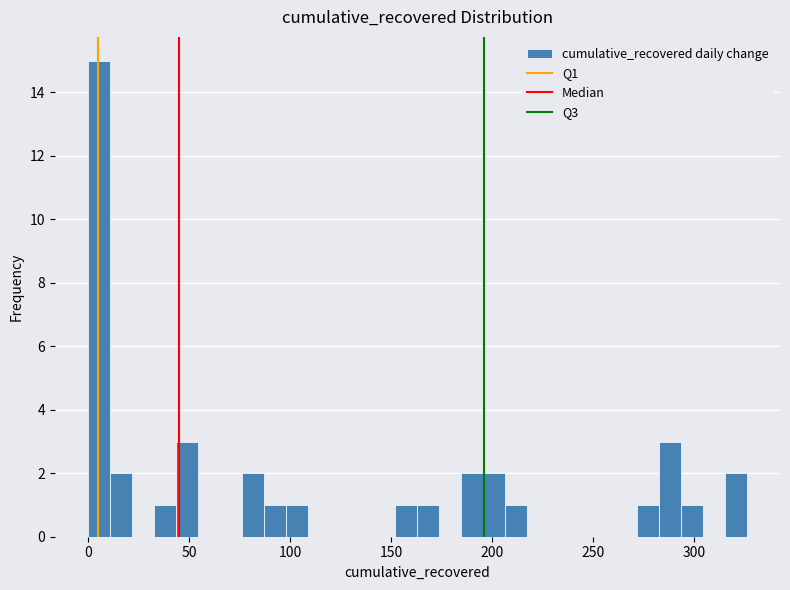

Around what value on the x-axis is the tallest bar? Give the approximate position of its centre, as read against the axis.

5